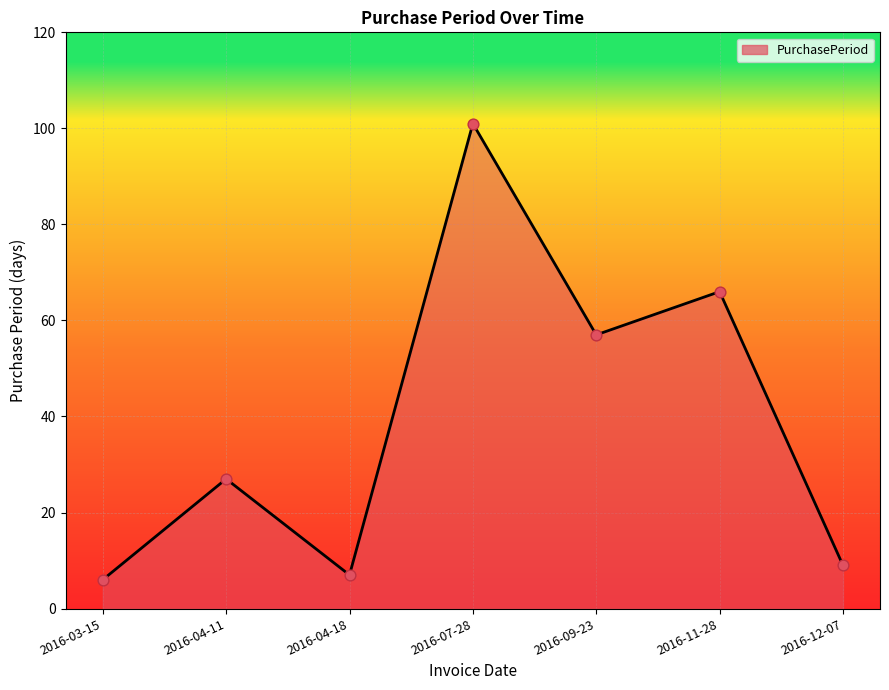

Between 2016-09-23 and 2016-07-28, which is larger?

2016-07-28